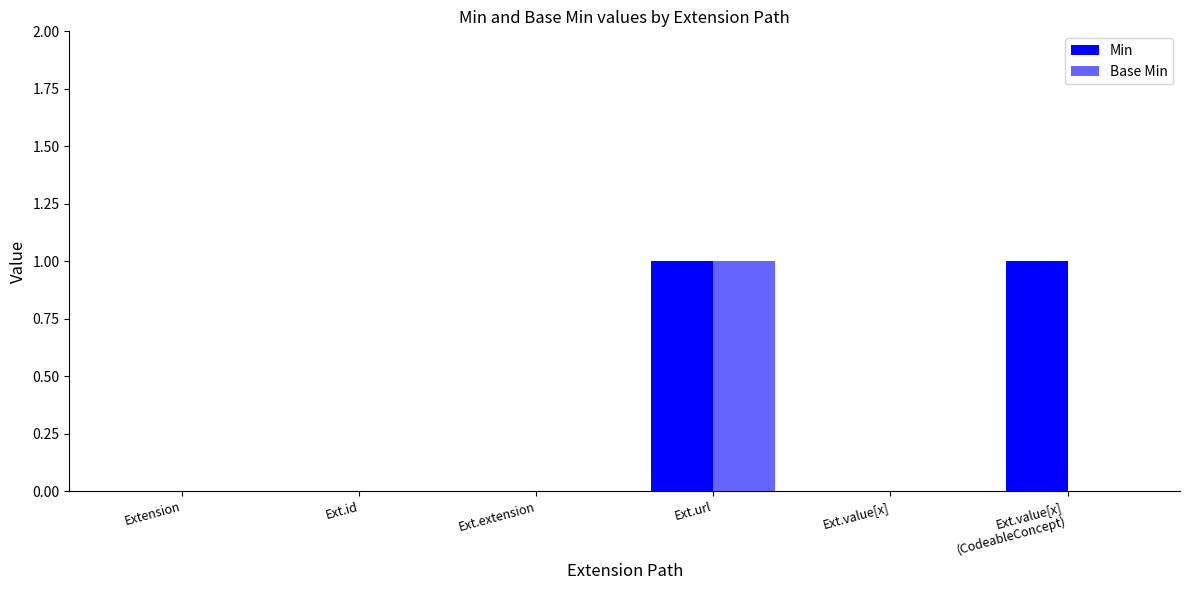

At which label is Min closest to 0?

Extension